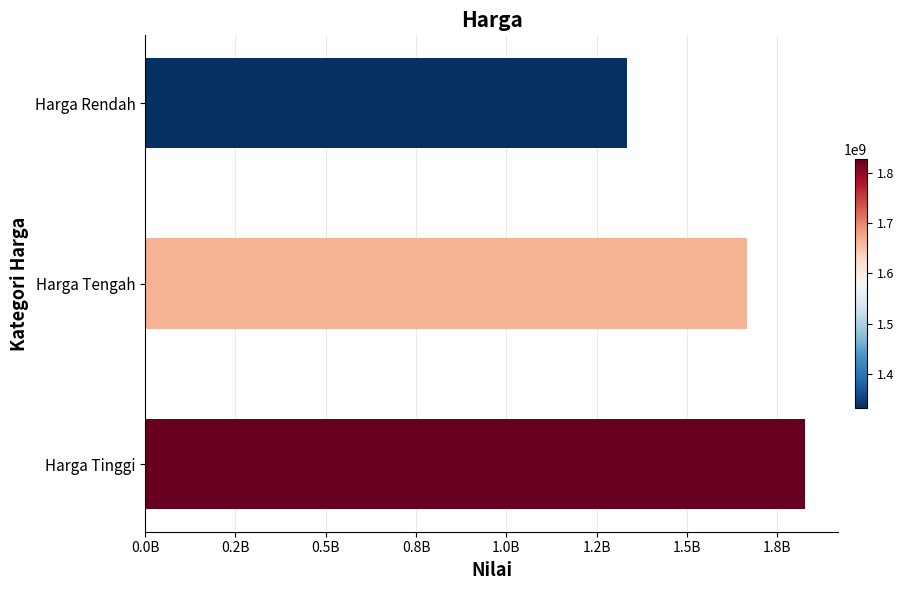

Which label corresponds to the smallest value in the chart?

Harga Rendah